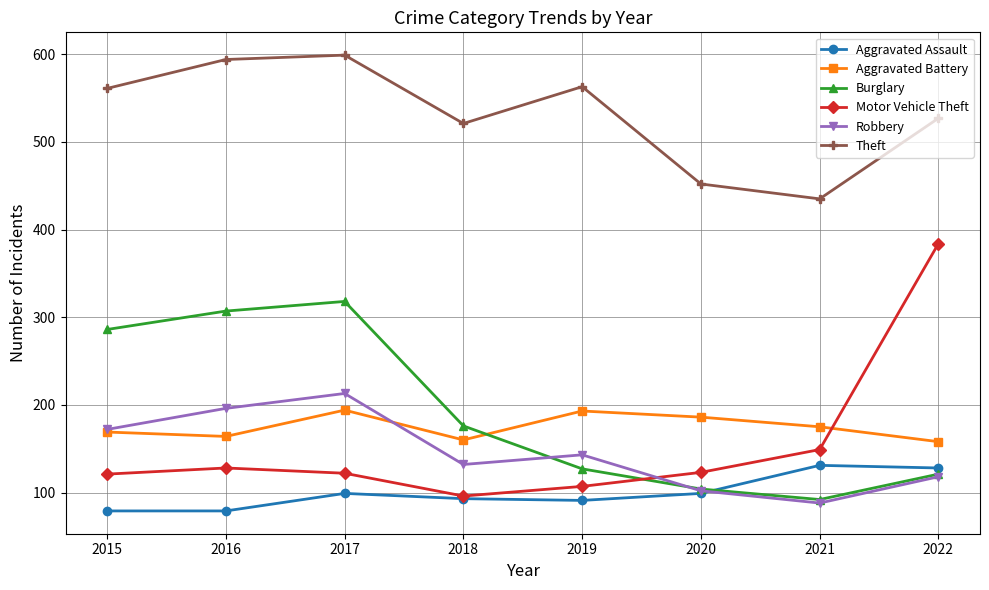

Which series changed the most between 2016 and 2022?

Motor Vehicle Theft